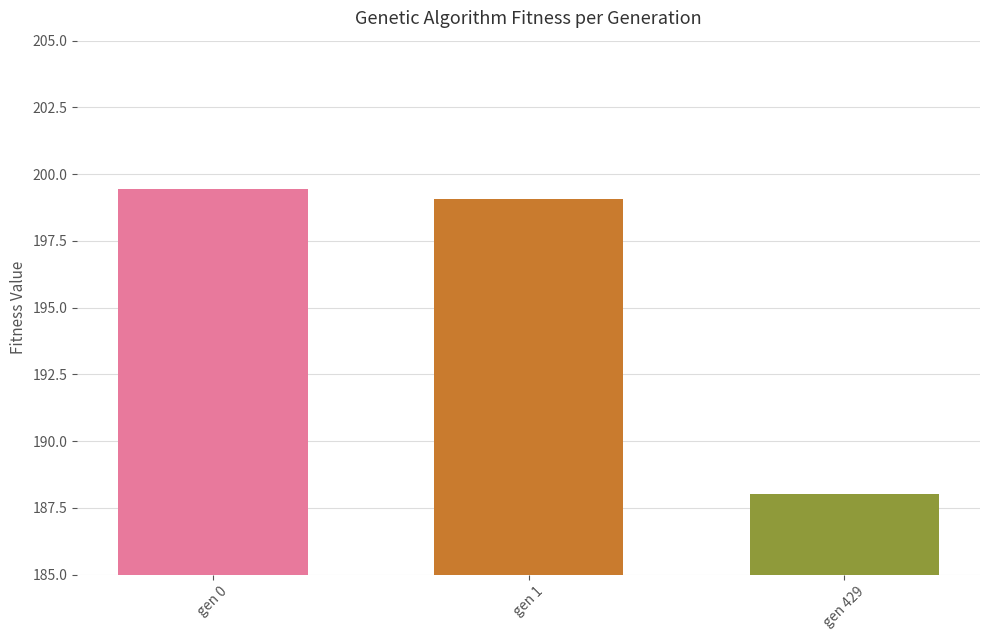

What value does the data have at gen 1?

199.1